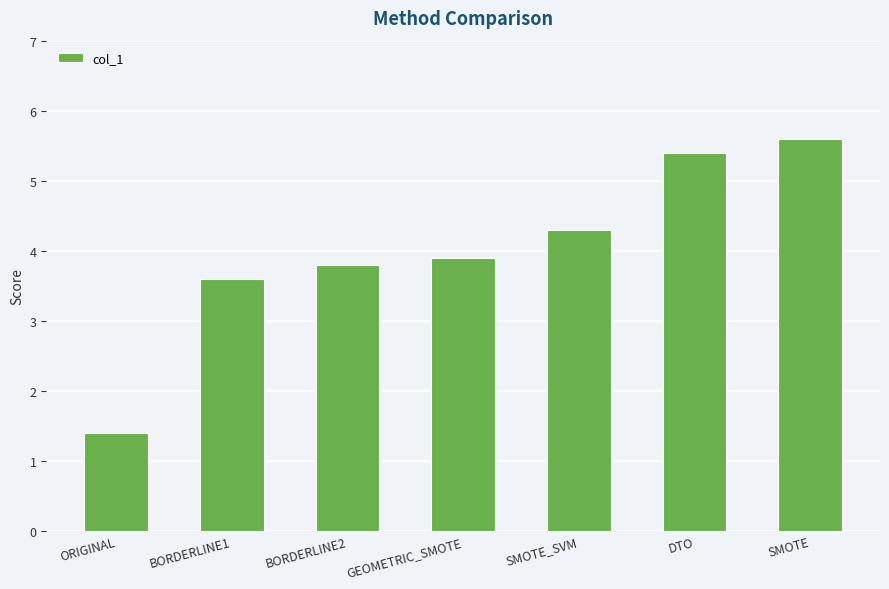

What is the label of the 5th bar from the left?

SMOTE_SVM